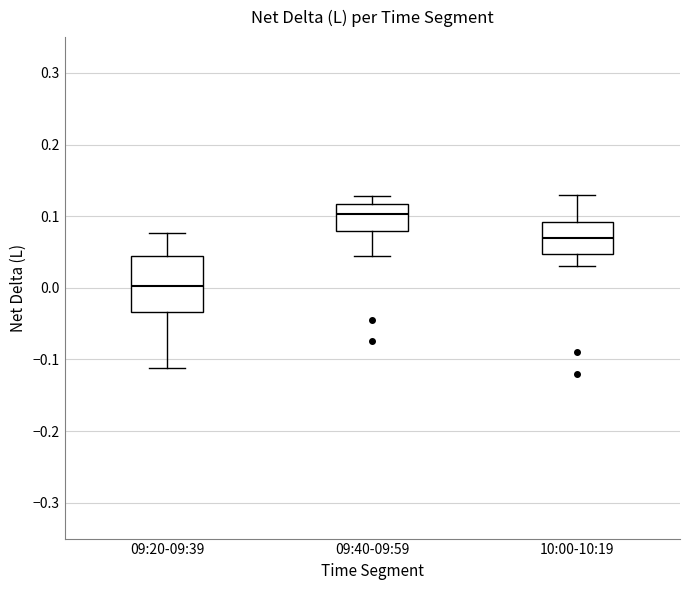

Where does the lower whisker of the box for 09:20-09:39 end on the y-axis? The values are not printed on the chart, so give them approximately, as read against the axis.

-0.11